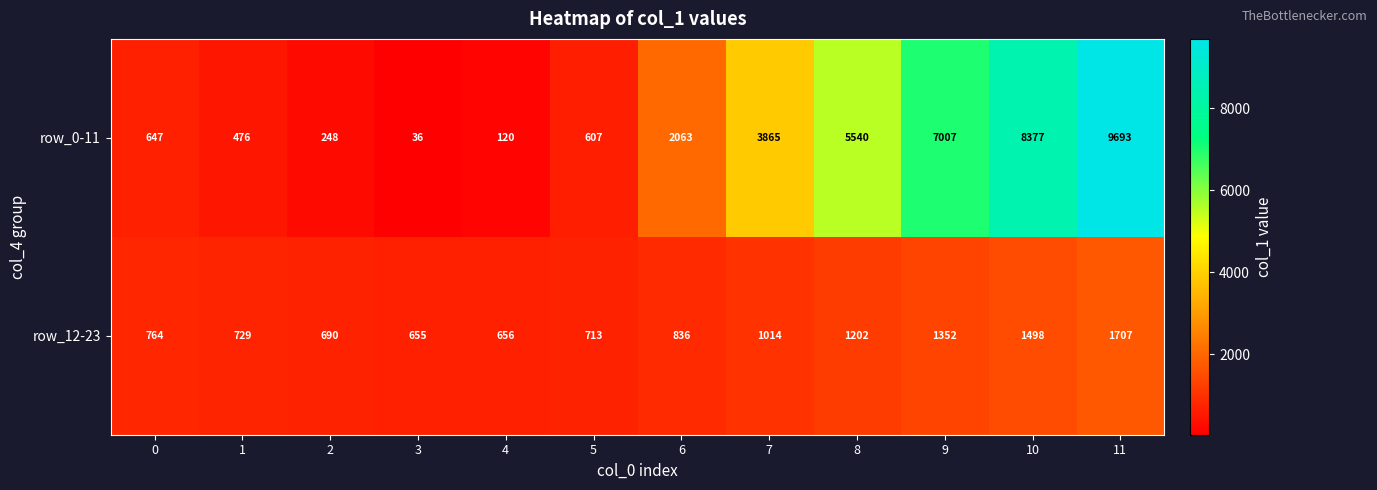

What is the average value of the row_12-23 series?

985